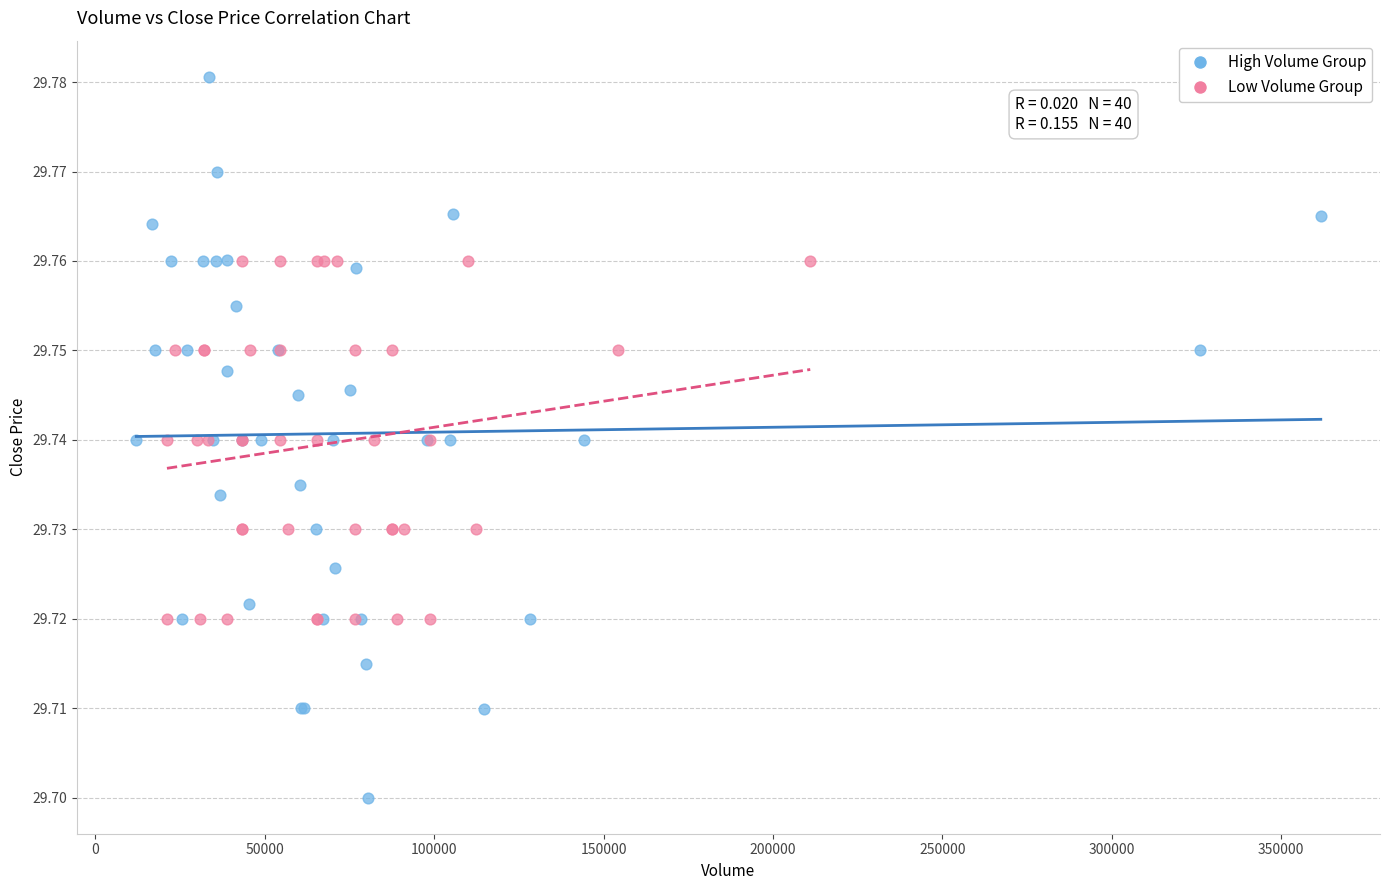

Which series reaches the minimum Y coordinate?

High Volume Group